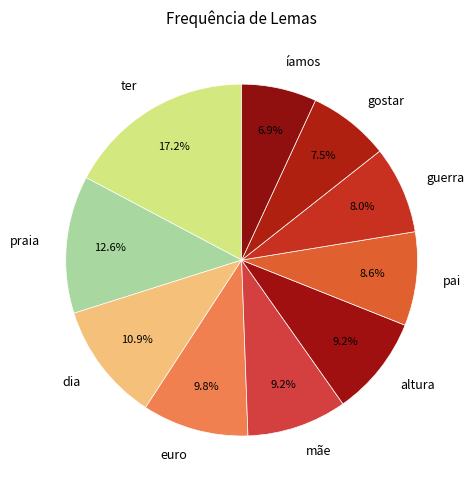

To the nearest percent, what portion does mãe represent?

9%